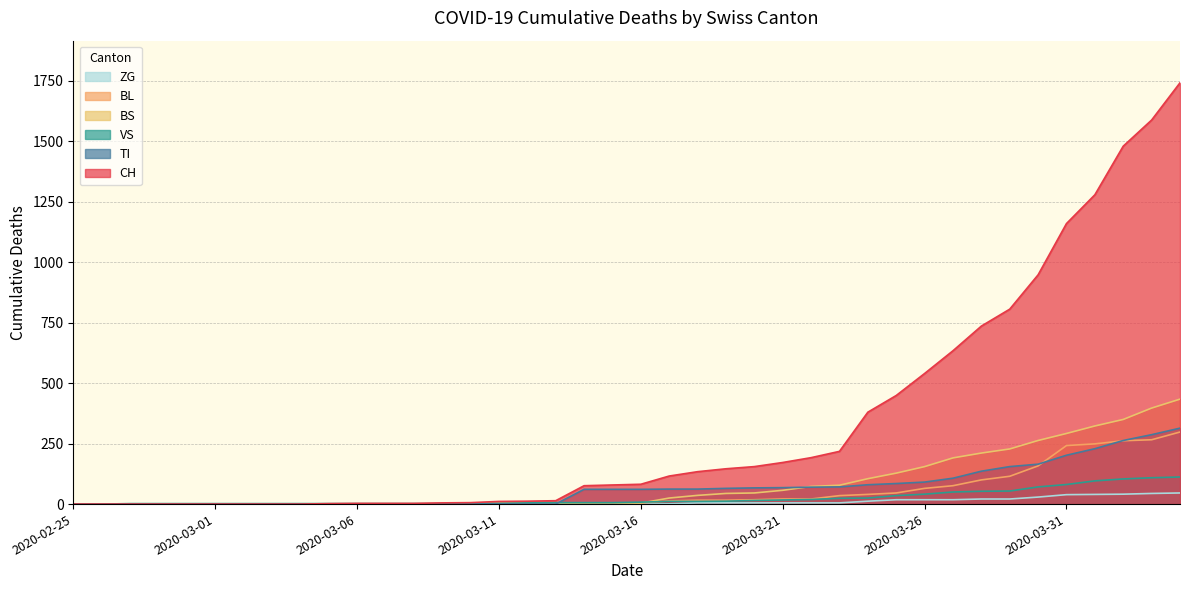

Is it true that CH equals 449 at 2020-03-25?

True